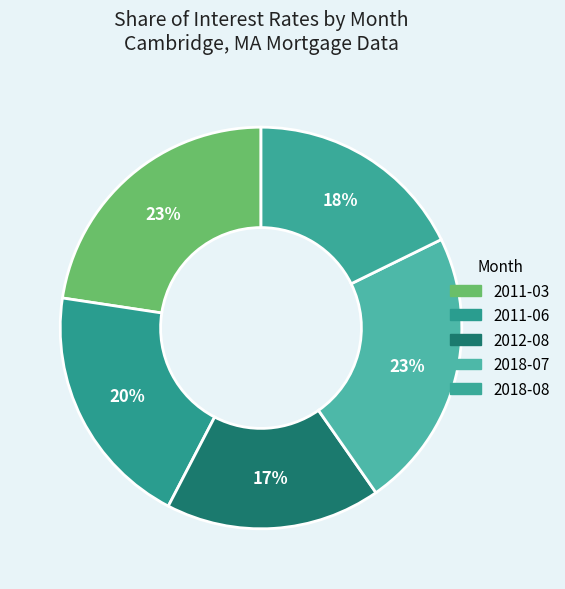

How many slices are in this pie chart?

5